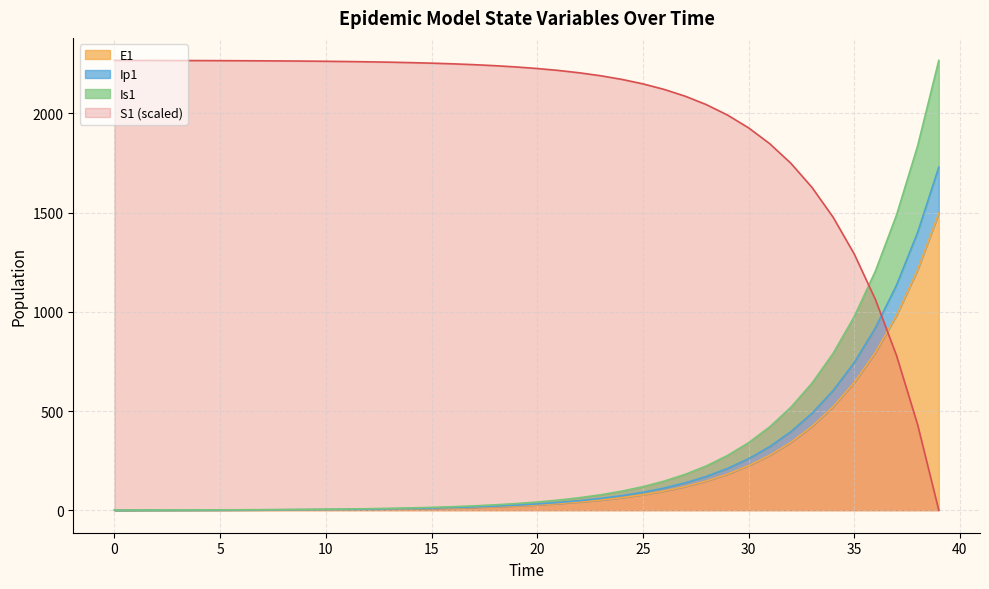

Which category has the highest value in the E1 series?

39